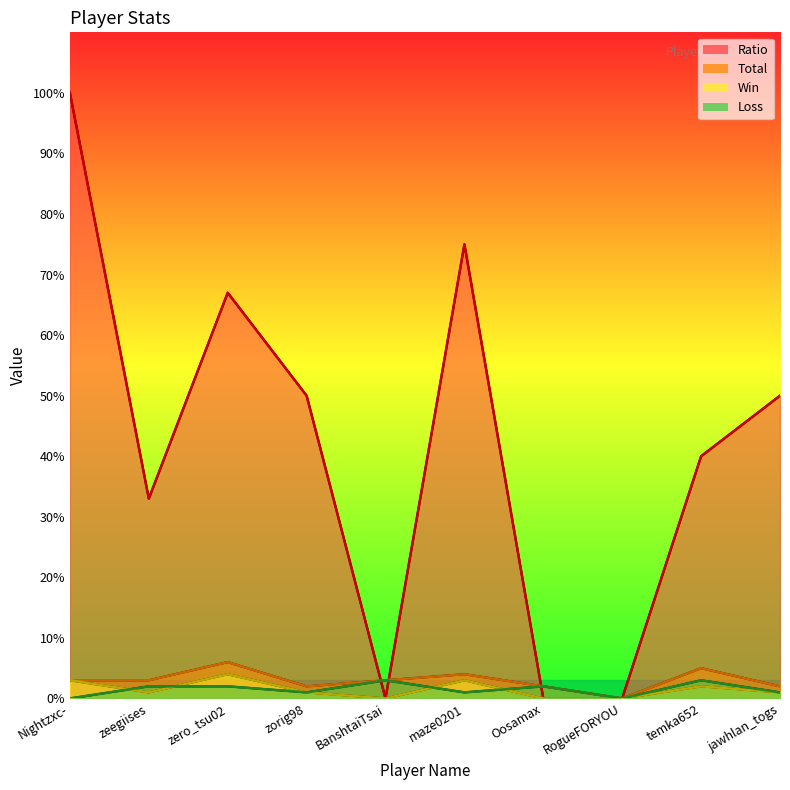

What are all the series names shown in the legend?

Ratio, Total, Win, Loss